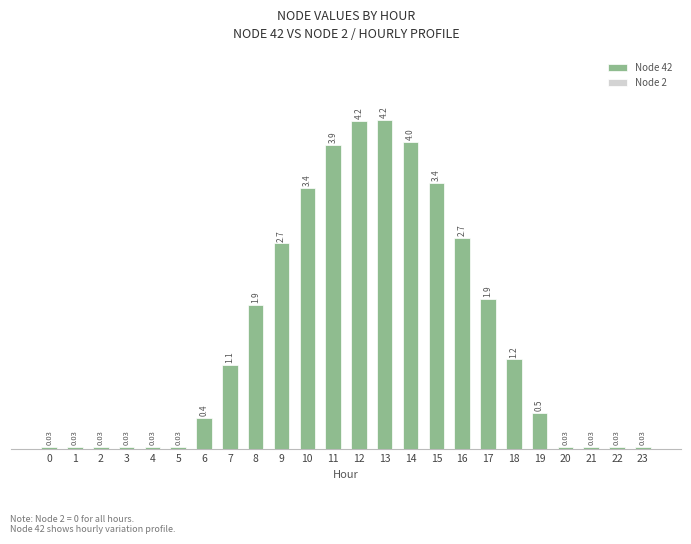

What is the change in value from 1 to 17?

+1.9